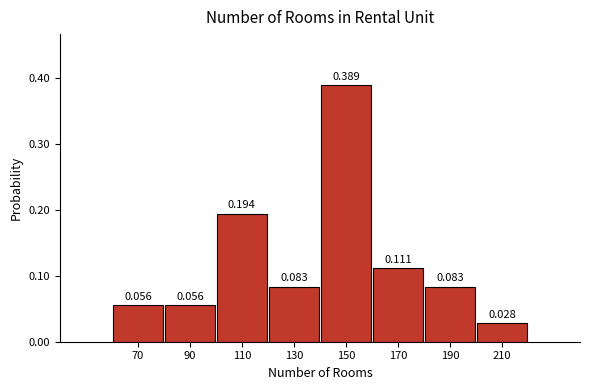

Over which range of the x-axis is the bar tallest?

140 to 160